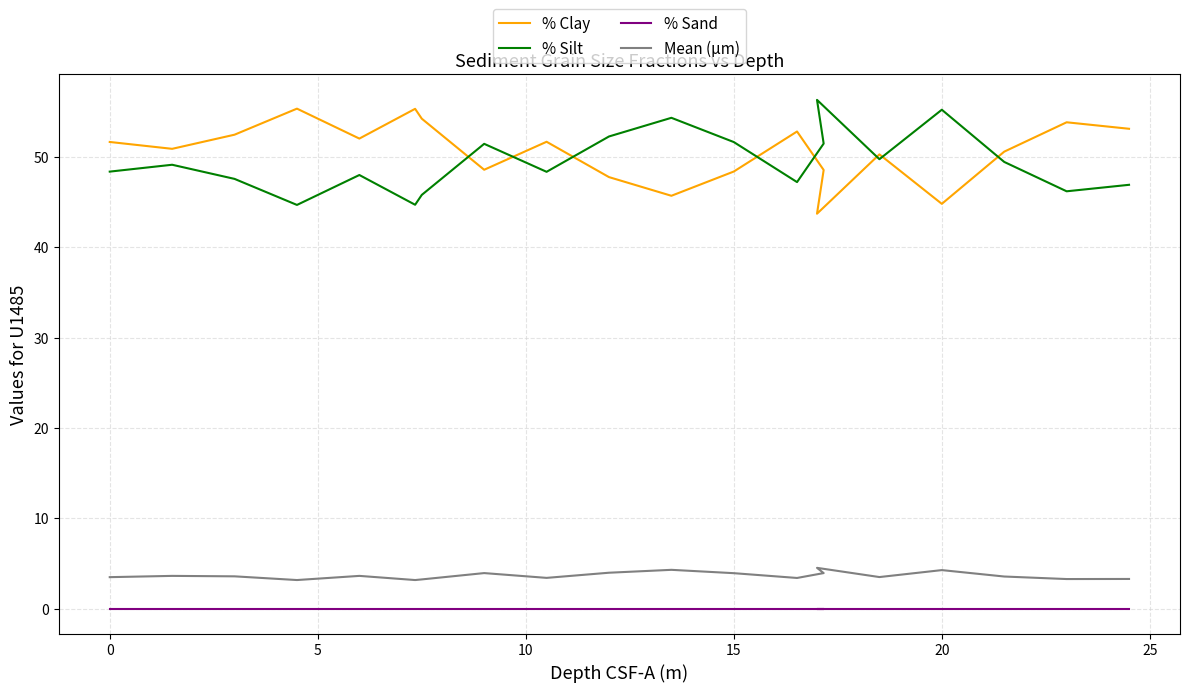

How many categories are shown in the chart?

20